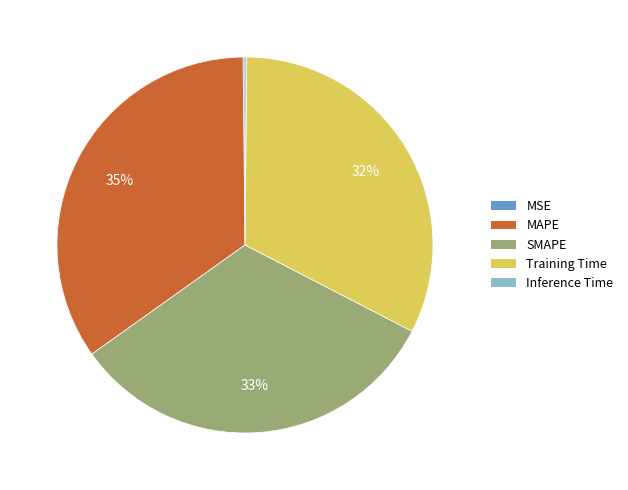

The Training Time slice represents 32% of the pie. True or false?

True